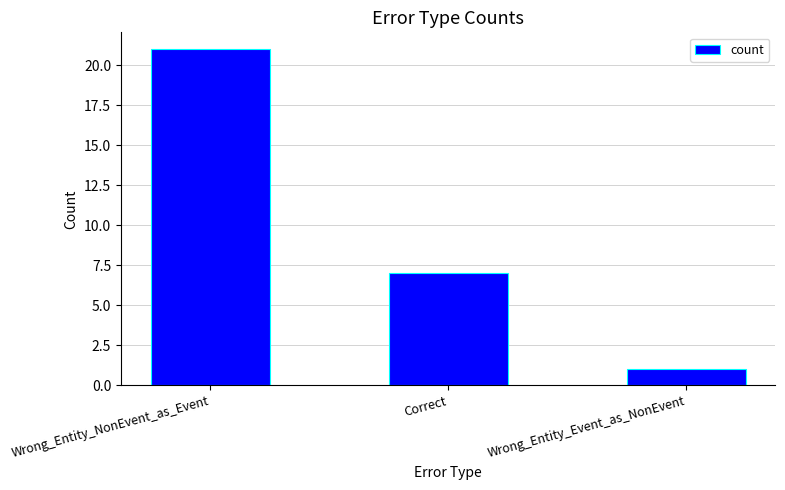

Reading right to left, list all the values displayed in this chart.

1	7	21